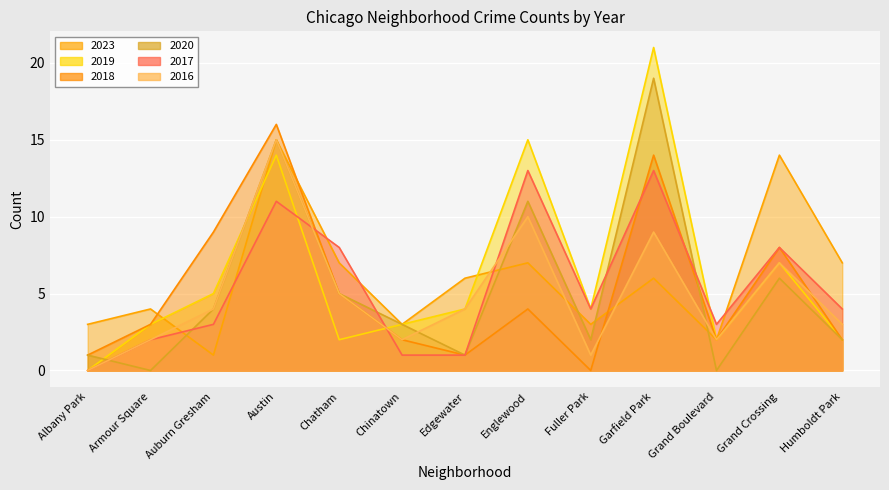

At which category does 2018 reach its first local peak?

Austin